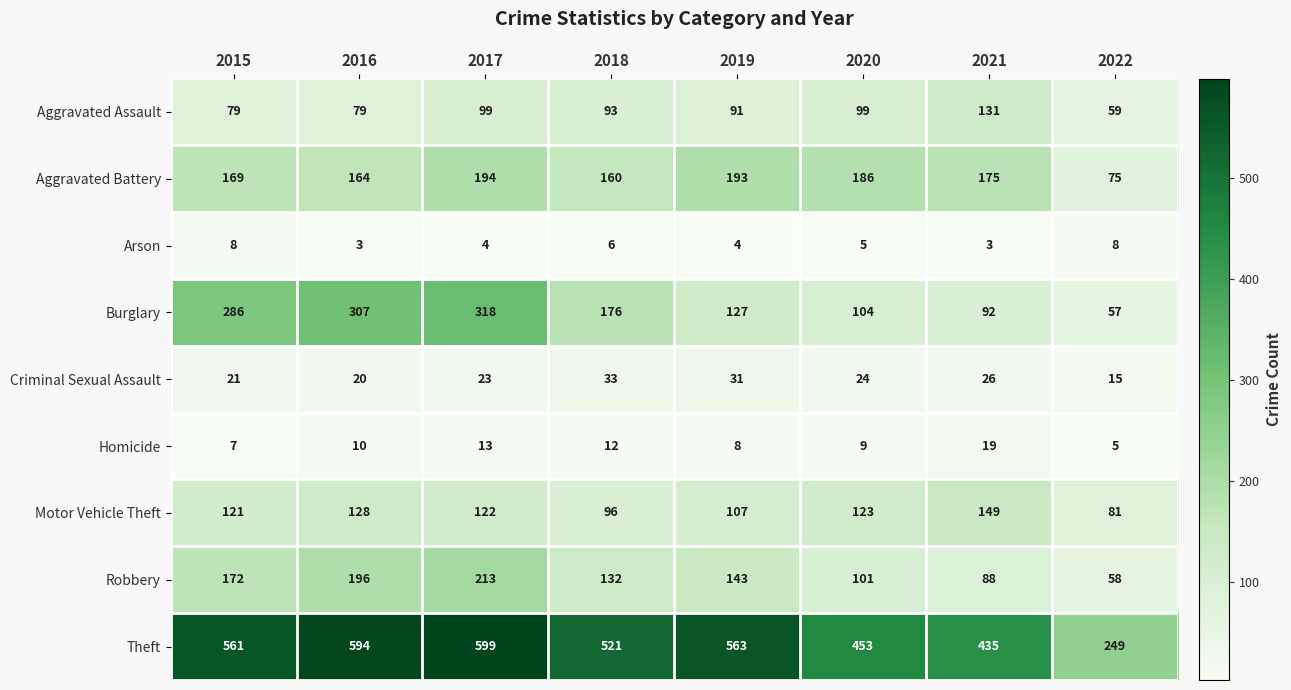

At how many categories does at least one series exceed 204?

8